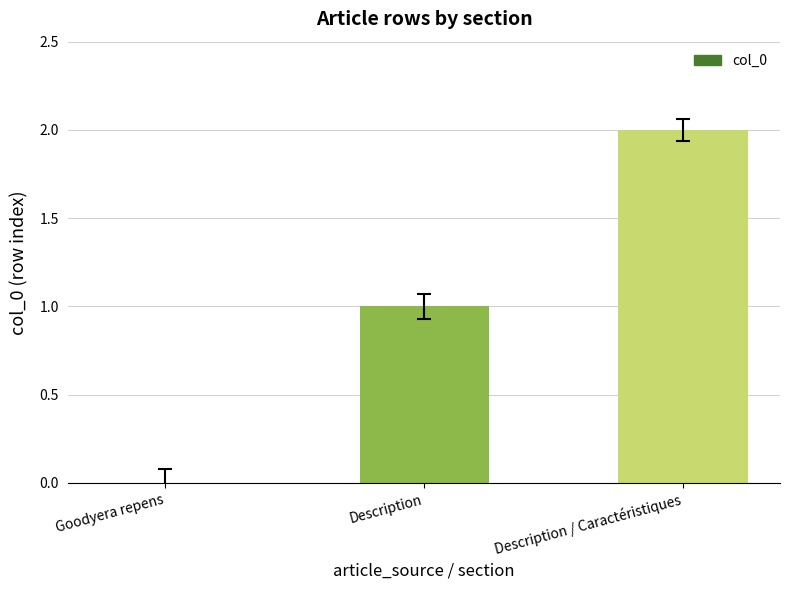

True or false: the data shows 1 at Goodyera repens.

False